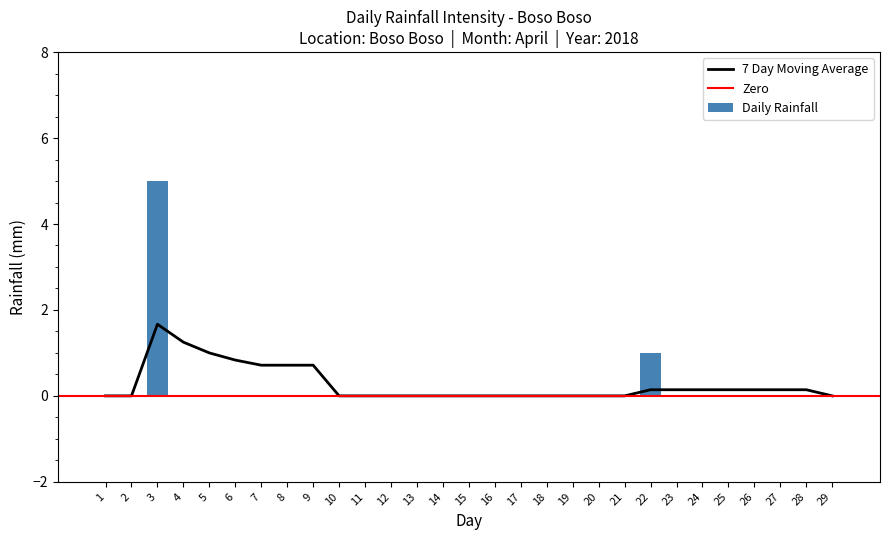

The chart shows a value of 3 at 25. True or false?

False